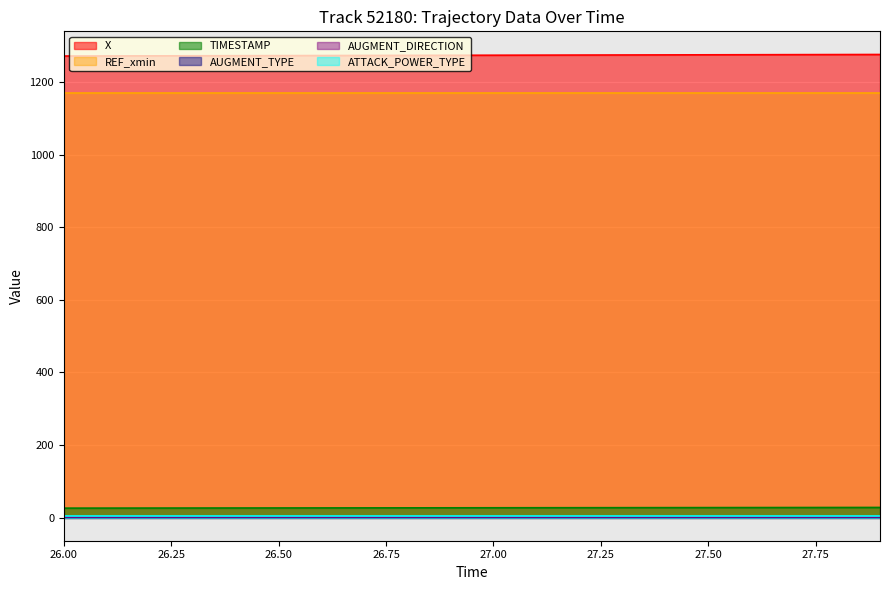

List the labels in order of REF_xmin value, largest first.

26.0, 26.1, 26.2, 26.3, 26.4, 26.5, 26.6, 26.7, 26.8, 26.9, 27.0, 27.1, 27.2, 27.3, 27.4, 27.5, 27.6, 27.7, 27.8, 27.9